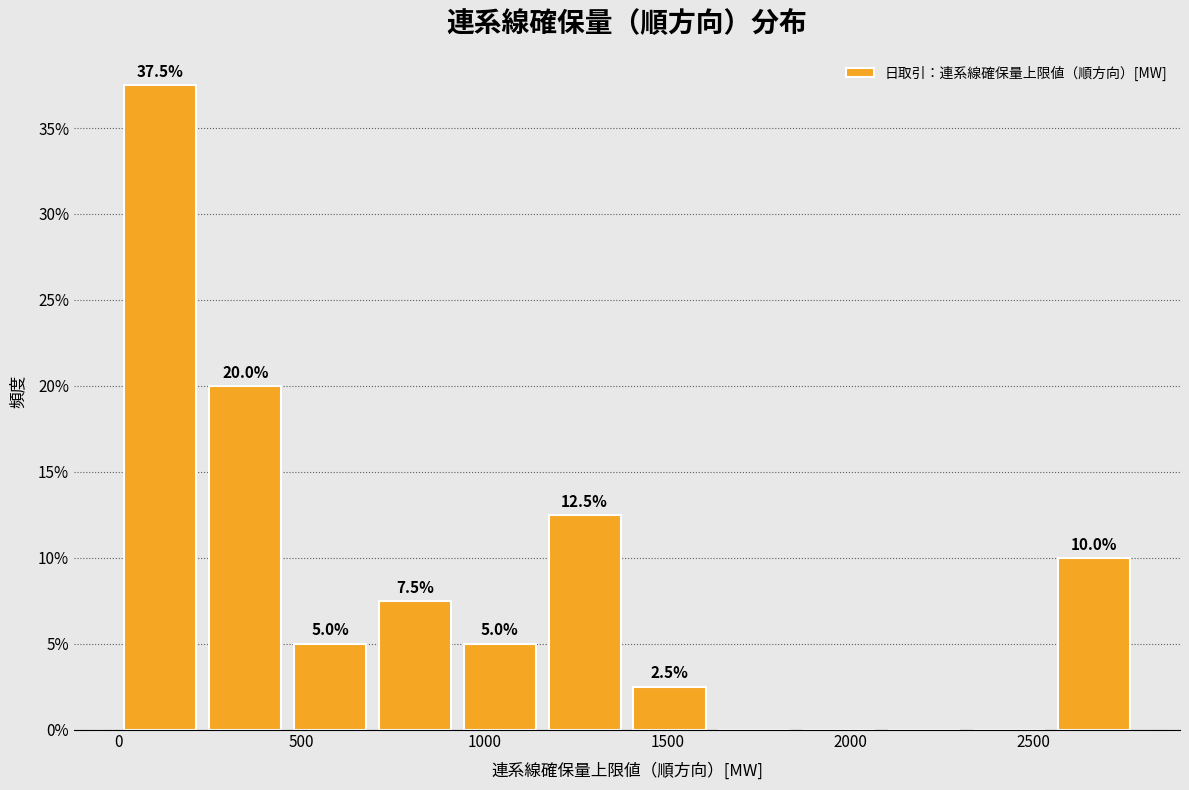

Which range on the x-axis has the tallest bar?

0 to 250